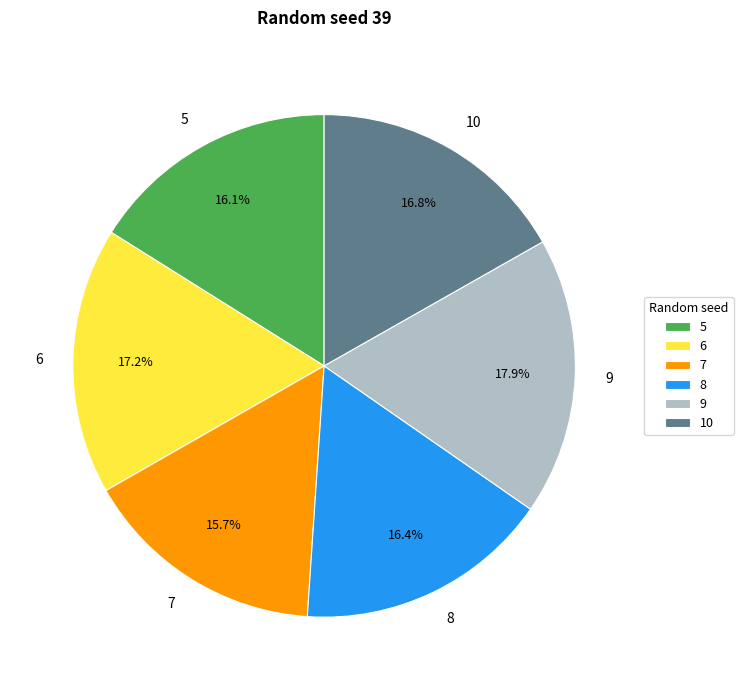

Between 7 and 6, which is larger?

6